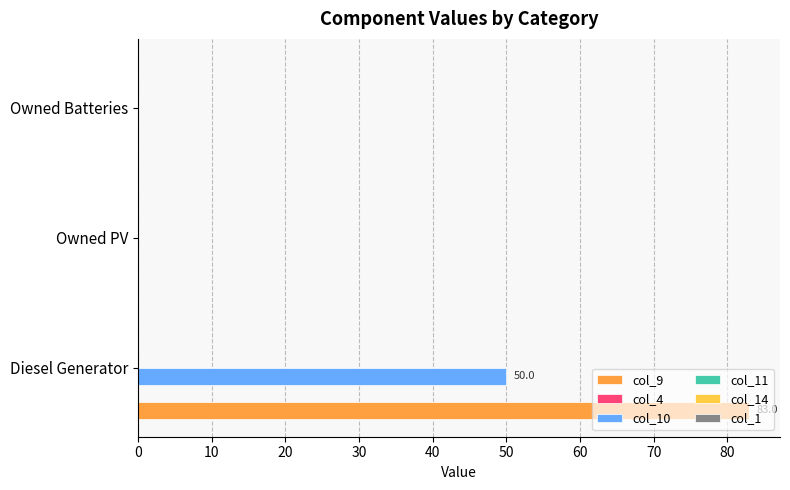

The value of col_10 at Owned Batteries is 0. True or false?

True